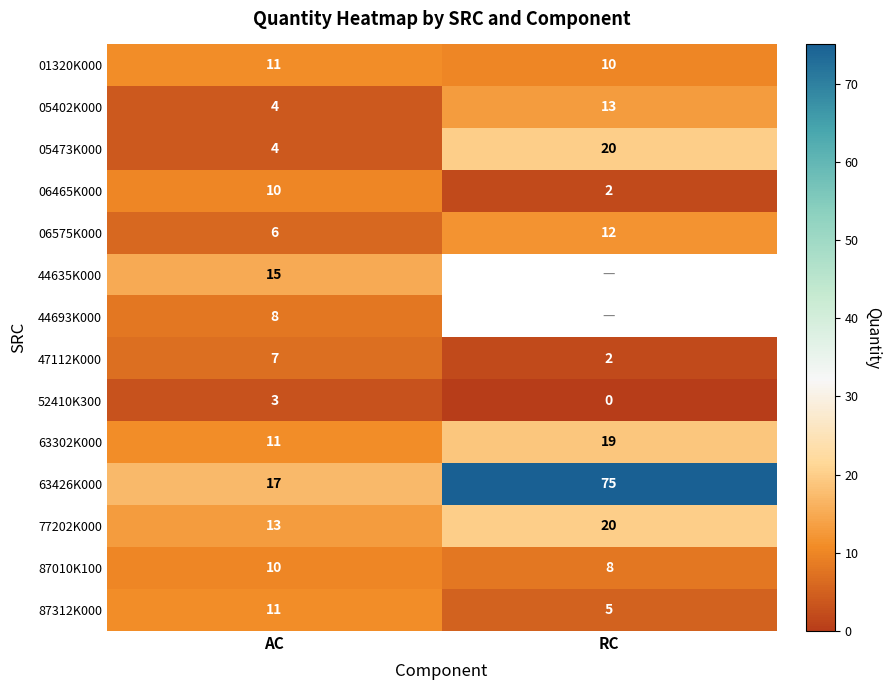

What is the difference between the 05473K000 values at RC and AC?

16